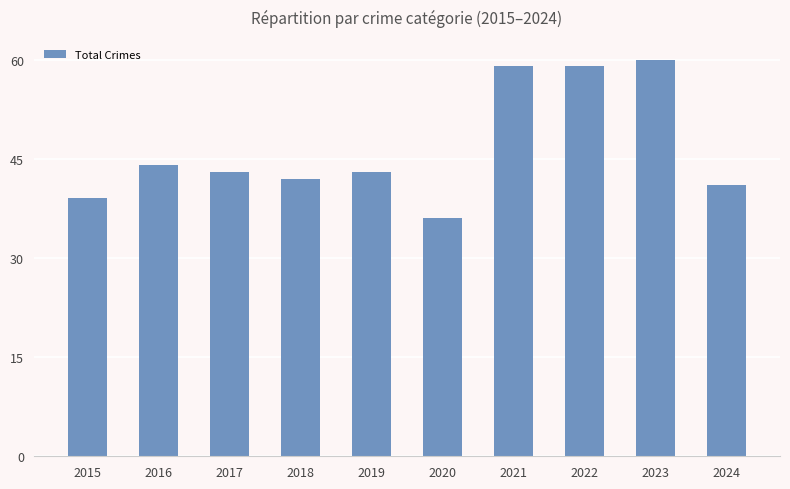

Count the number of data series in this chart.

1